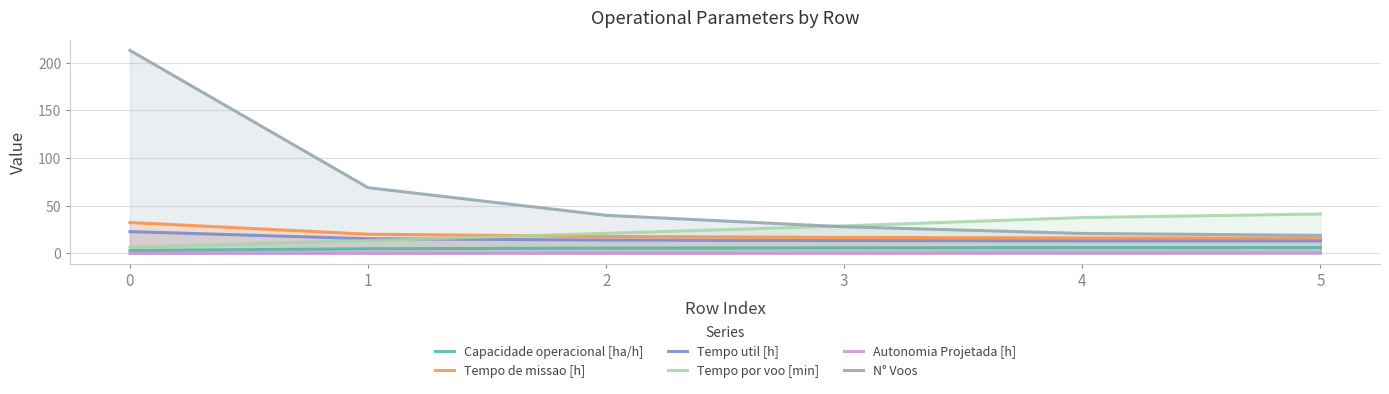

What is the total value across all series at 3?

93.6